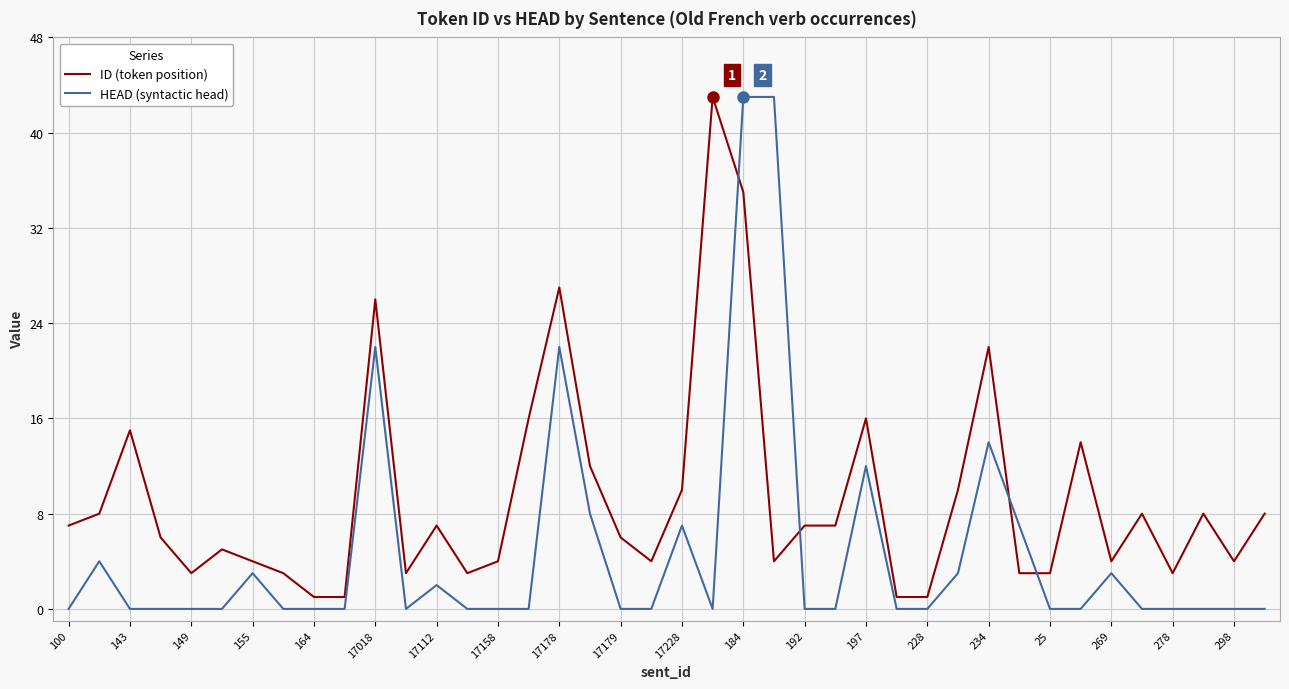

True or false: ID (token position) and HEAD (syntactic head) cross at least once.

True